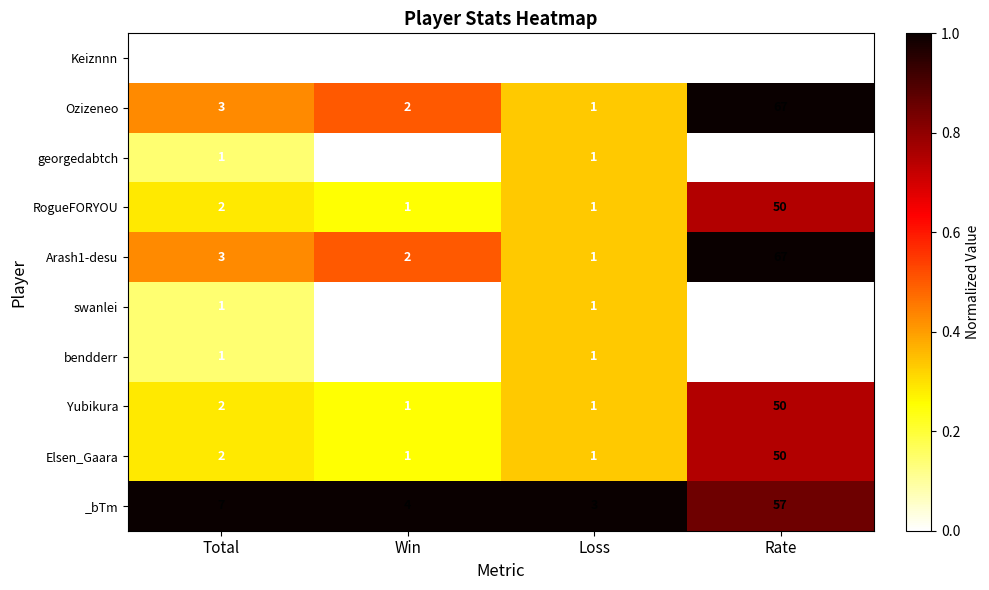

True or false: _bTm has a value of 14 at Rate.

False